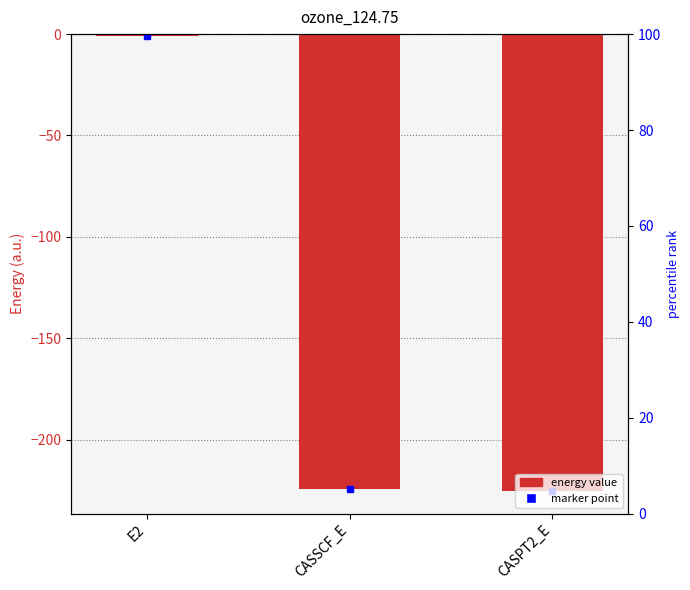

Reading left to right, what are all the values shown in this chart?

-0.7	-224.6	-225.3